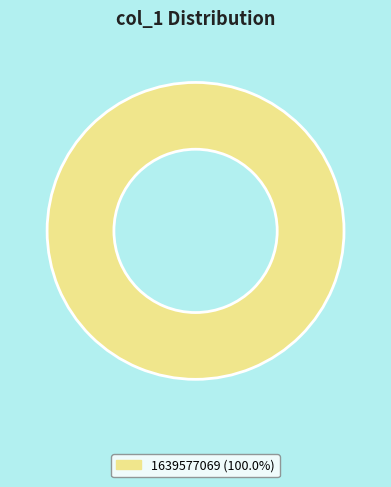

Is there any slice that represents more than half of the pie?

Yes